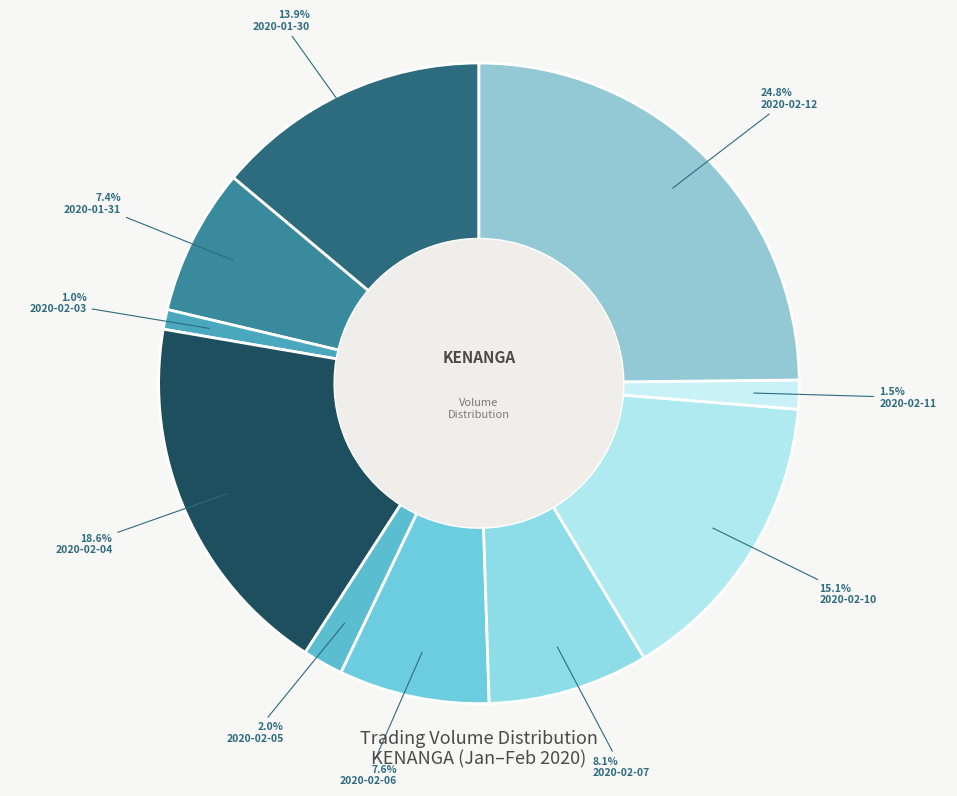

How many segments does this pie chart have?

10